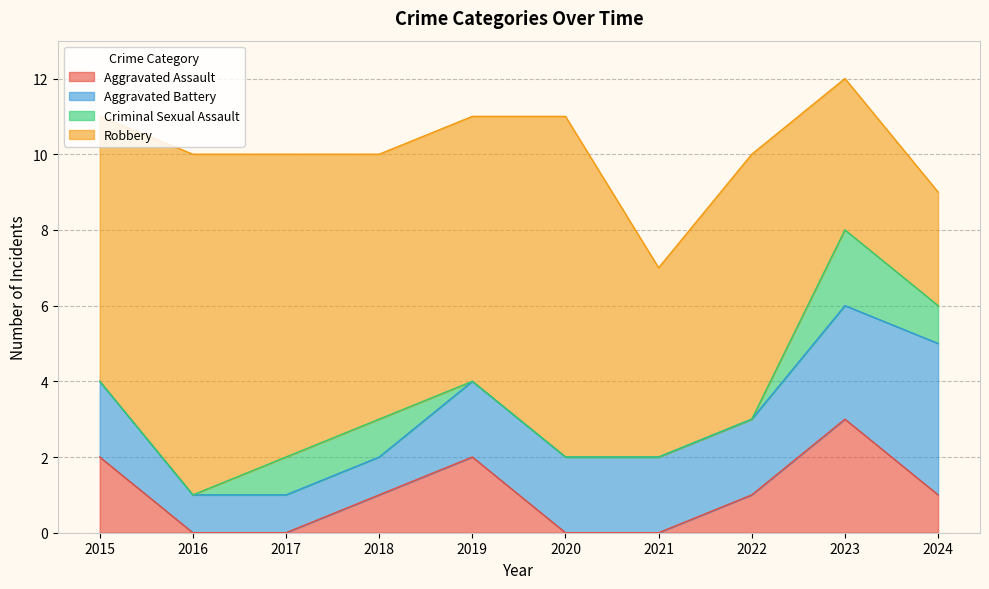

What is the total value across all series at 2020?

11